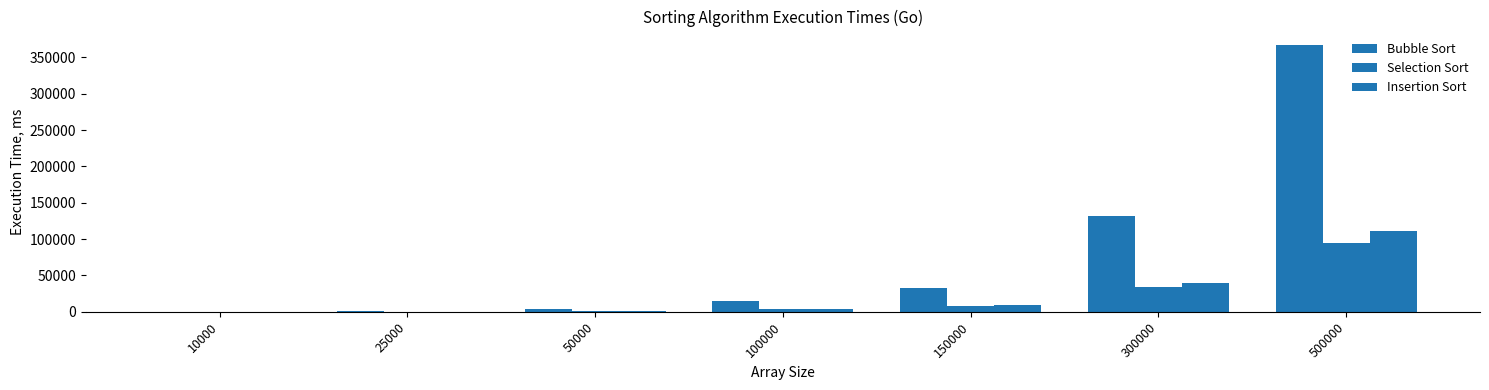

Reading left to right, transcribe all the data shown in this chart.

Bubble Sort: 10000=79	25000=745	50000=3543	100000=14712	150000=33101	300000=132438	500000=367257
Selection Sort: 10000=39	25000=240	50000=952	100000=3797	150000=8539	300000=34159	500000=95020
Insertion Sort: 10000=45	25000=277	50000=1116	100000=4449	150000=9964	300000=39985	500000=111014